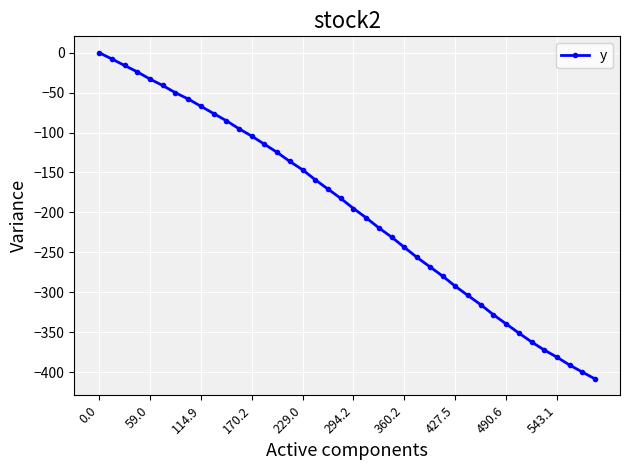

What is the average value?

-196.0